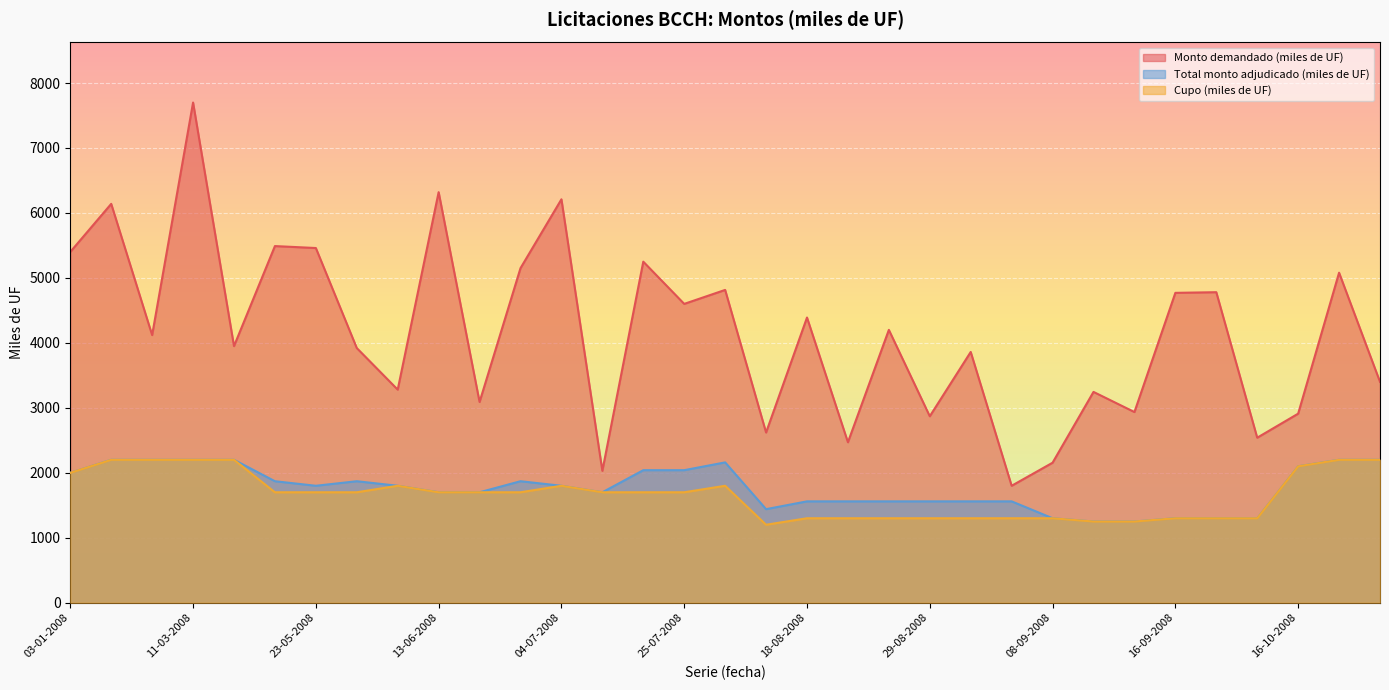

Rank the series at 15-04-2008 from highest to lowest value.

Monto demandado (miles de UF), Total monto adjudicado (miles de UF), Cupo (miles de UF)